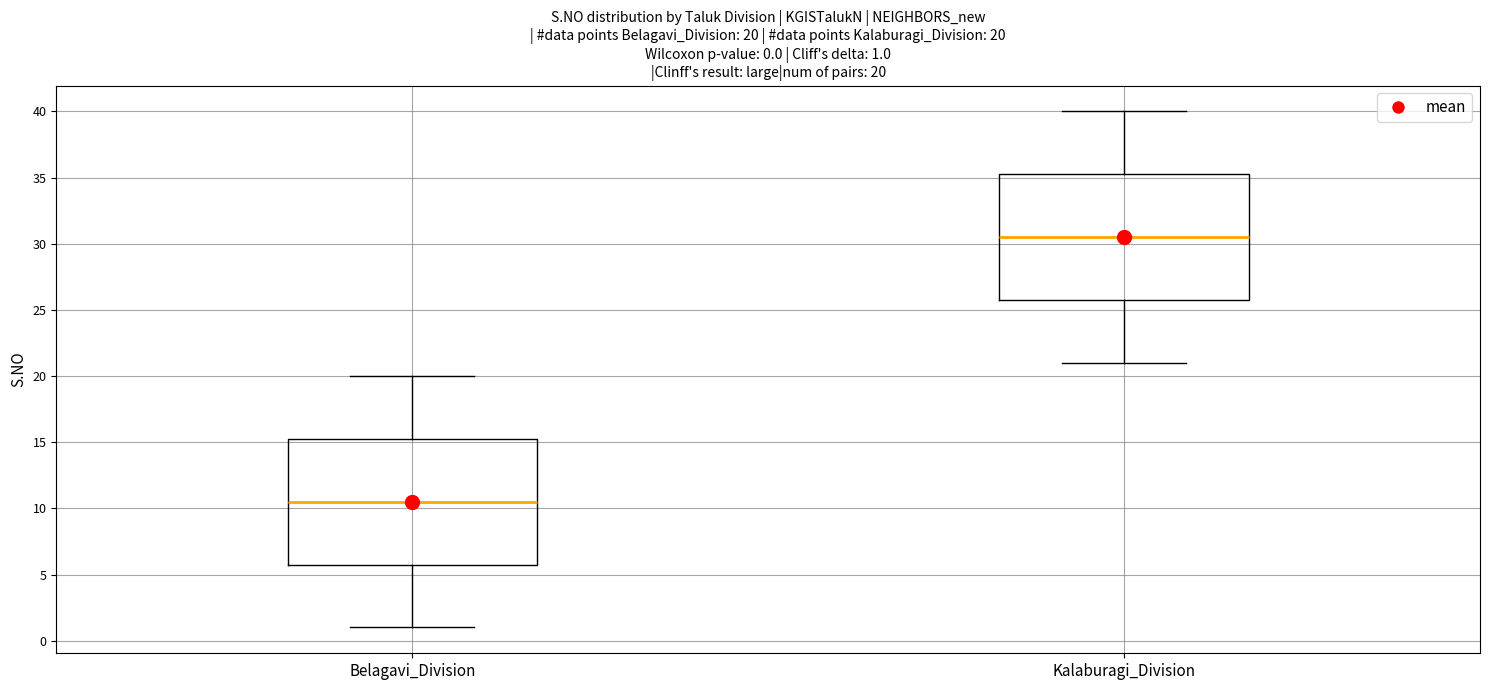

Which box's median line is the highest?

Kalaburagi_Division